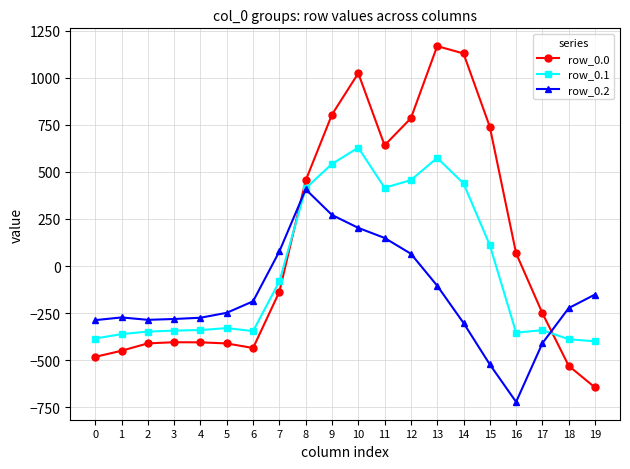

How many times do row_0.0 and row_0.2 cross each other?

2